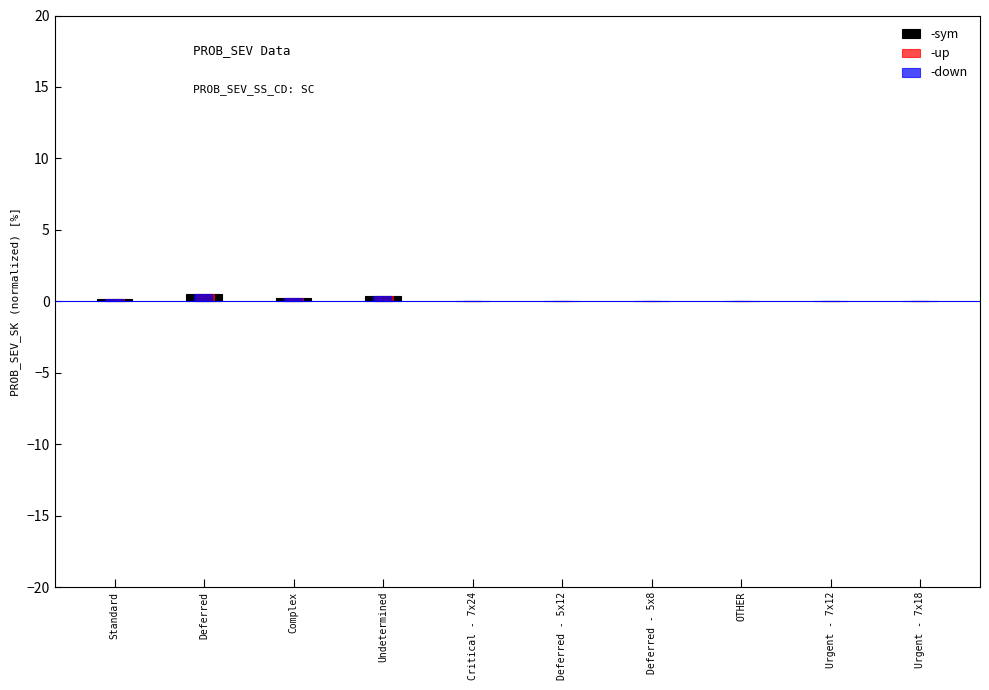

What is the sum of all -down values?

1.4